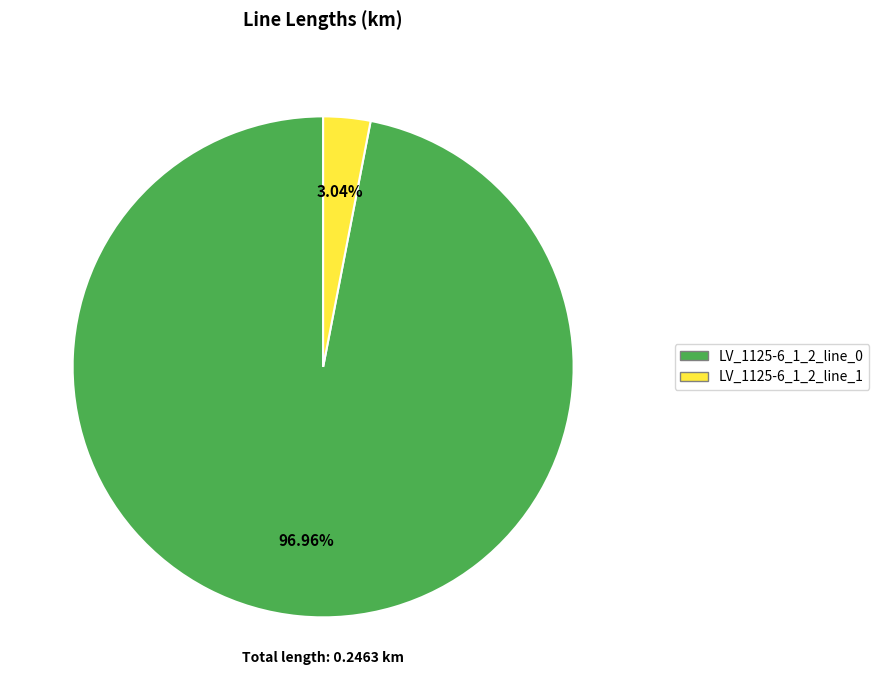

What percentage is the LV_1125-6_1_2_line_0 slice, to the nearest percent?

97%